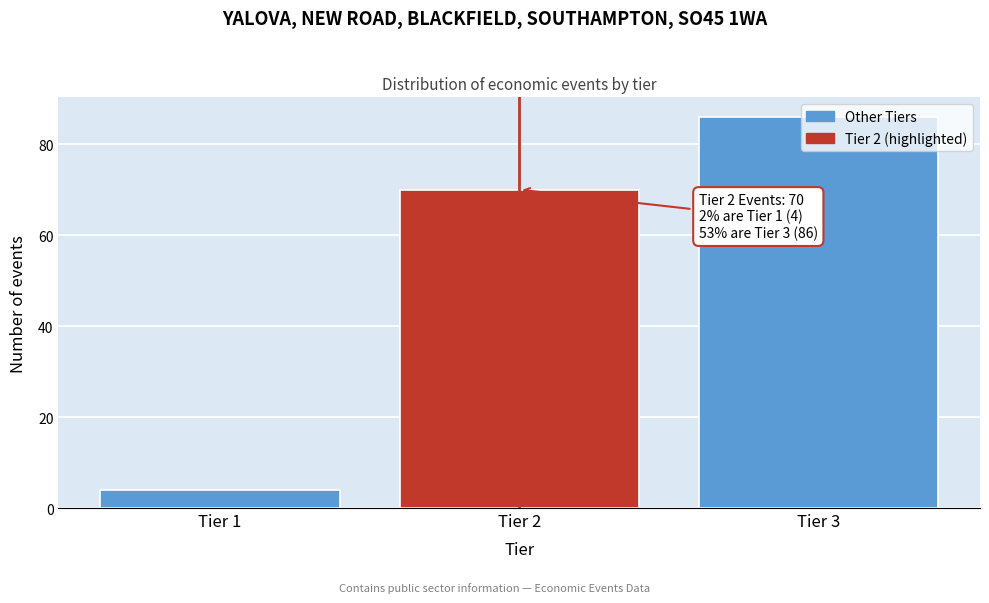

What is the difference between the maximum and minimum values?

82